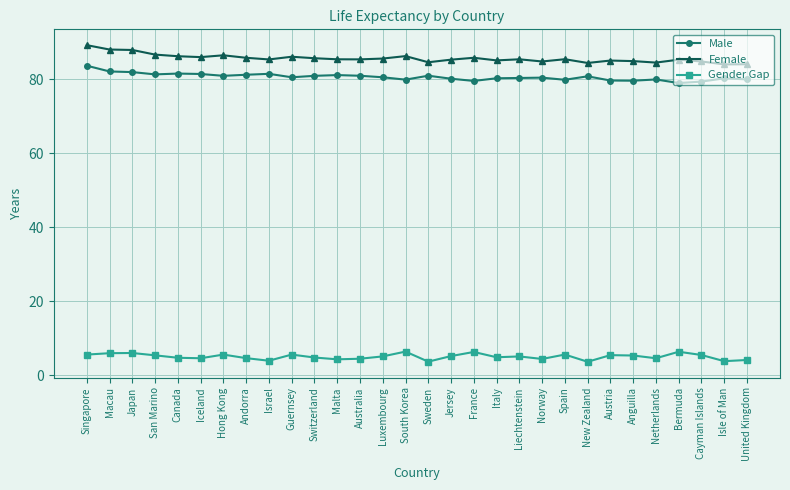

What is the approximate value of Gender Gap at Switzerland?

4.8